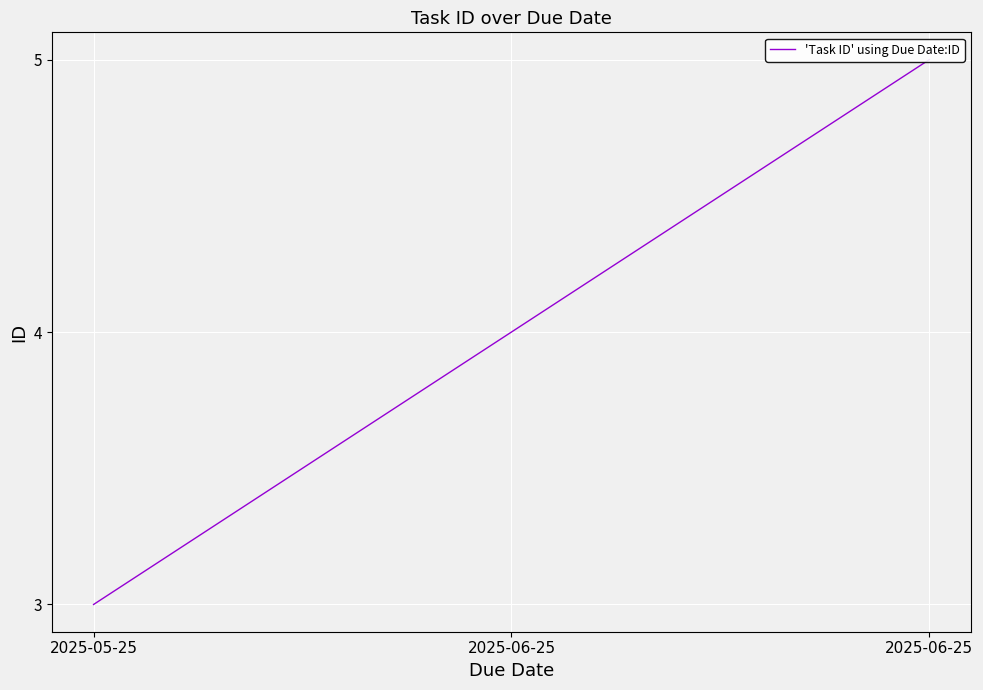

How many series are shown in this chart?

1